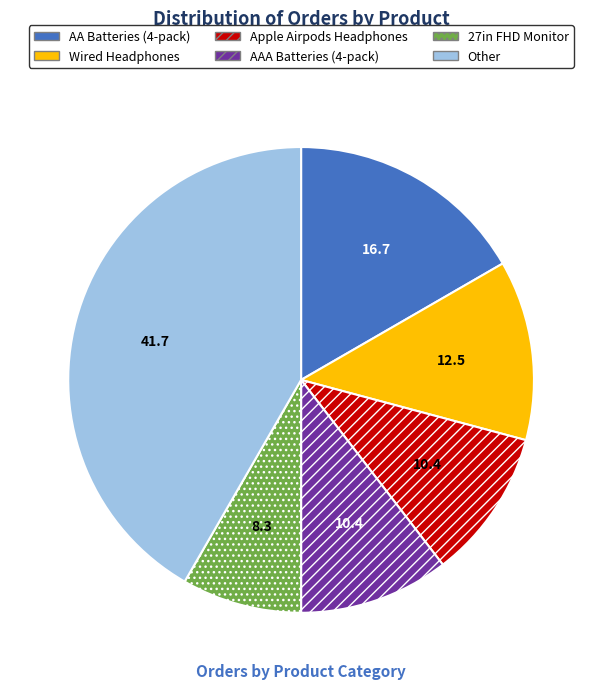

Is there any slice that represents more than half of the pie?

No